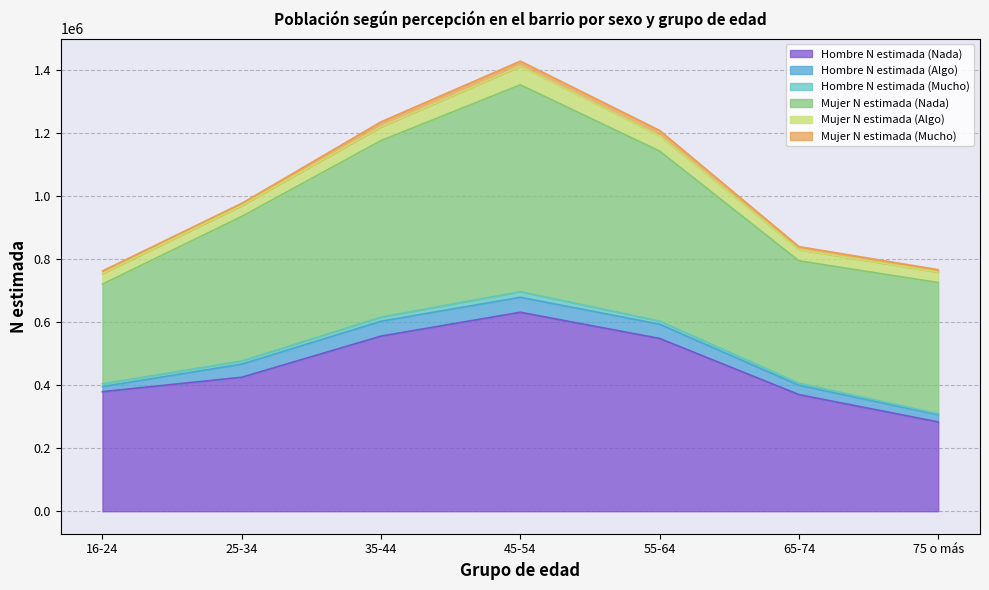

Rank the series at 45-54 from lowest to highest value.

Mujer N estimada (Mucho), Hombre N estimada (Mucho), Hombre N estimada (Algo), Mujer N estimada (Algo), Hombre N estimada (Nada), Mujer N estimada (Nada)